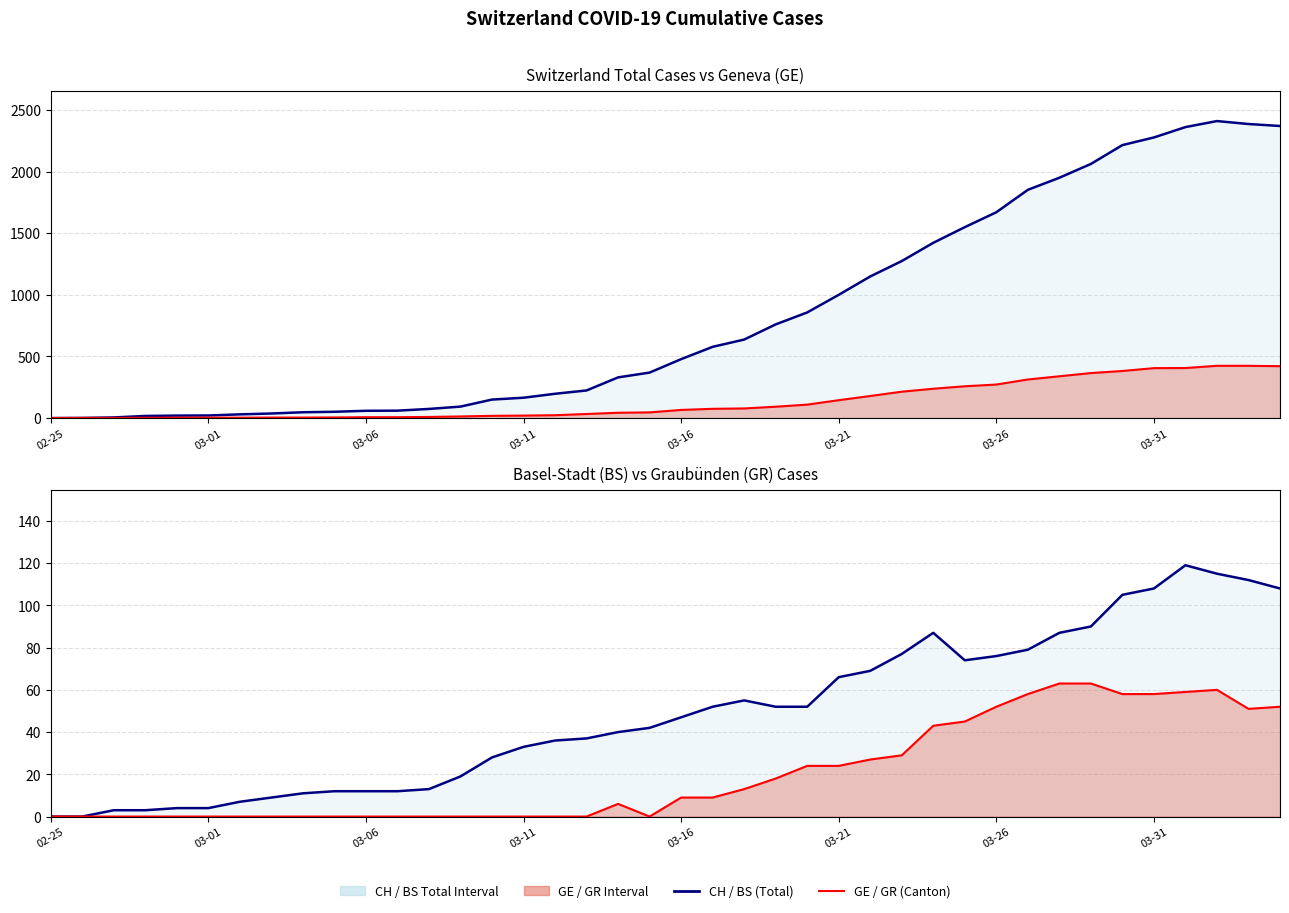

What is the value of the GE Cases point at the 28th from the left?

214